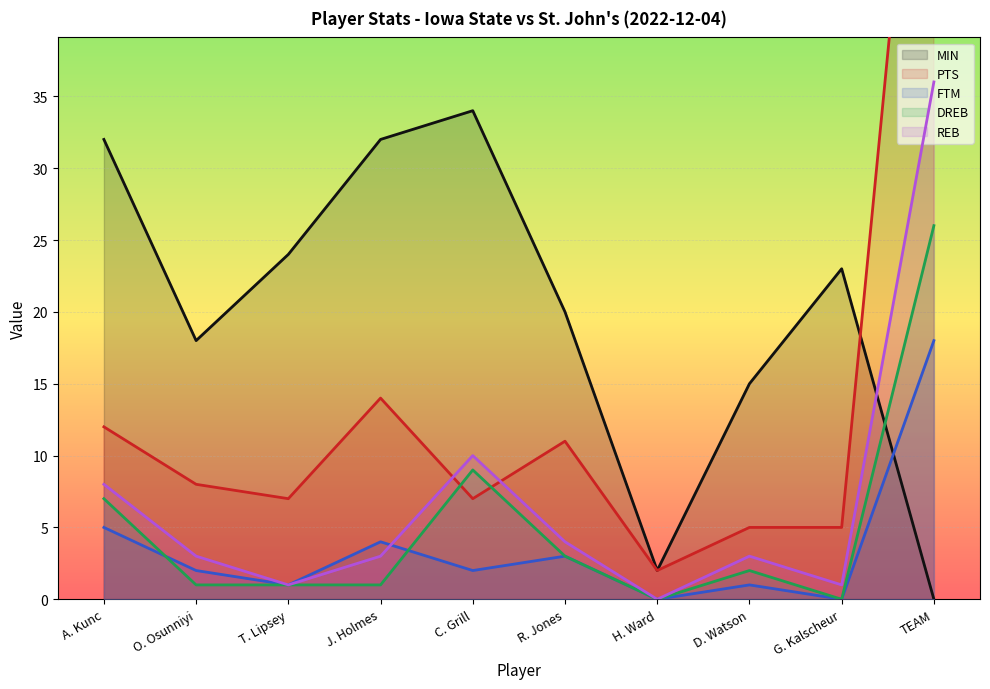

Which category has the highest value across all series?

TEAM